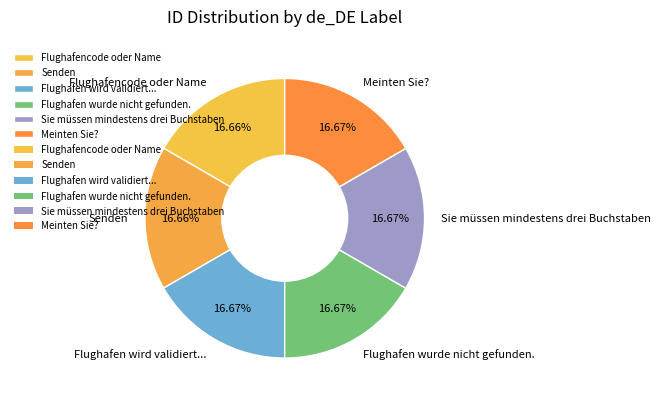

True or false: Sie müssen mindestens drei Buchstaben accounts for 3% of the total.

False